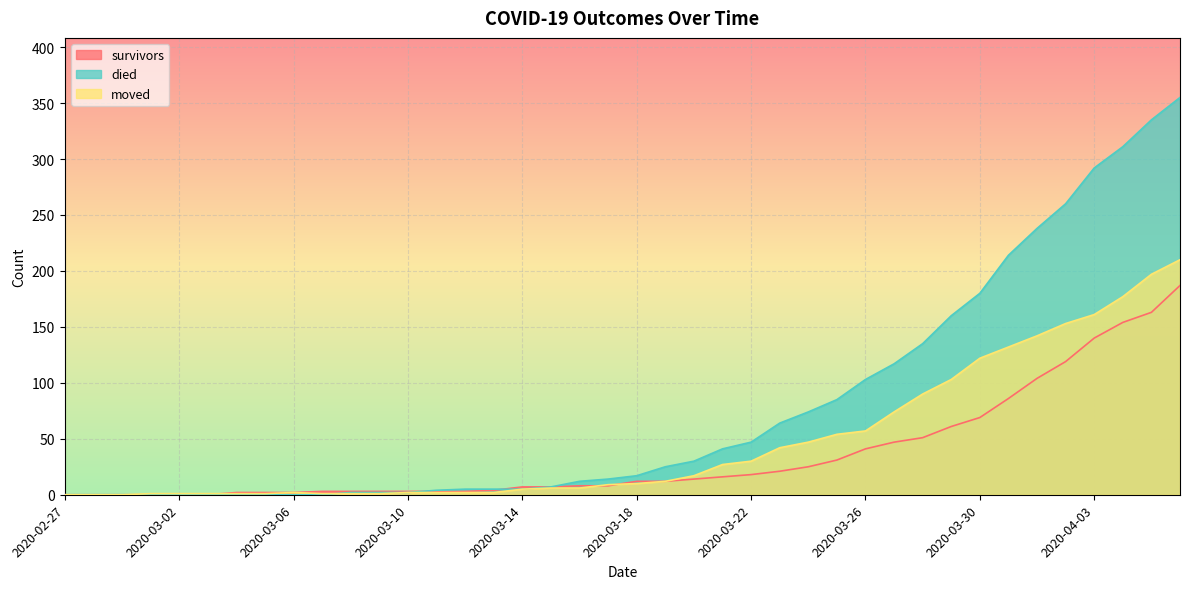

How many lines are shown in the chart?

3